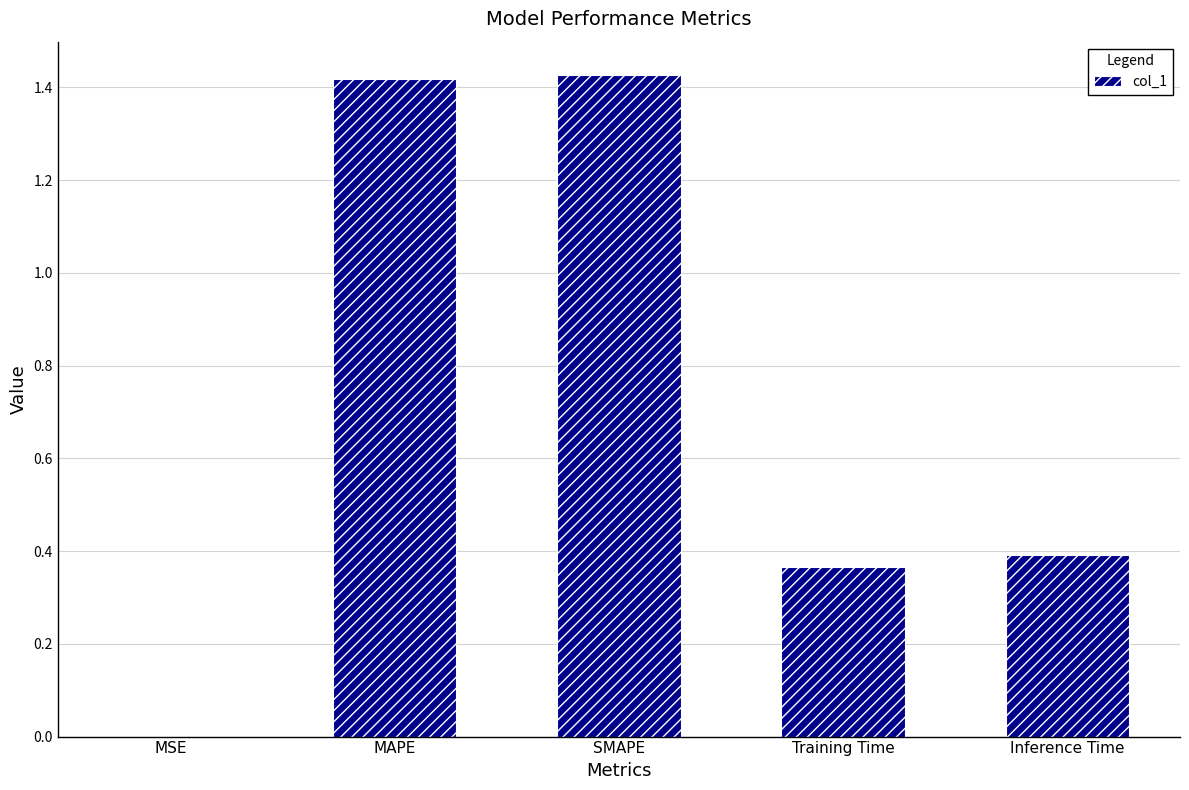

Between Training Time and MSE, which is larger?

Training Time